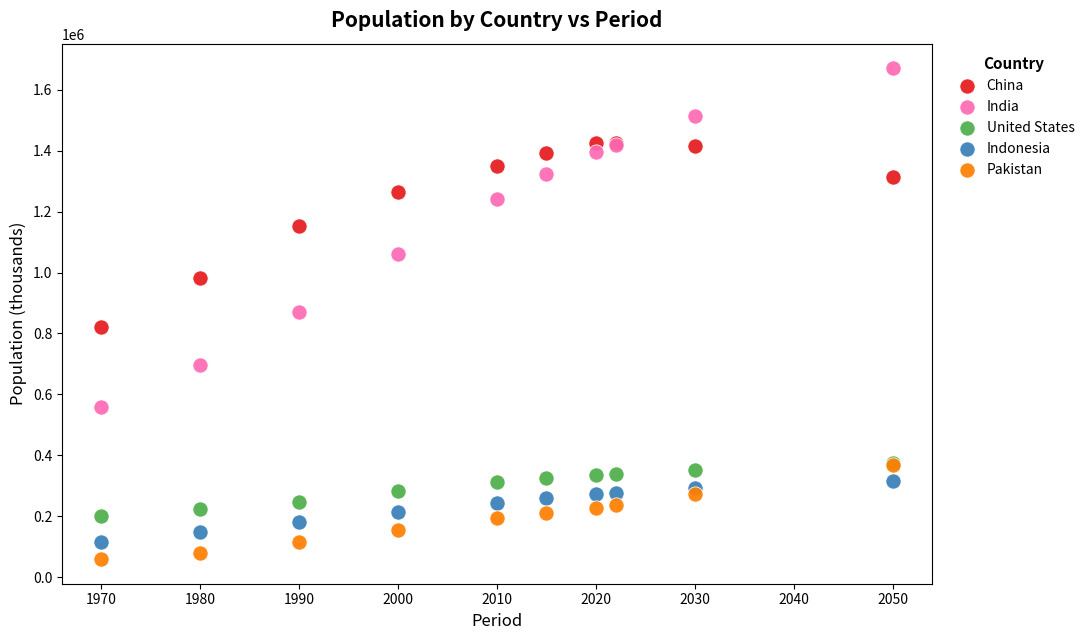

In the China series, what Y value is closest to 1124210?

1153704.3